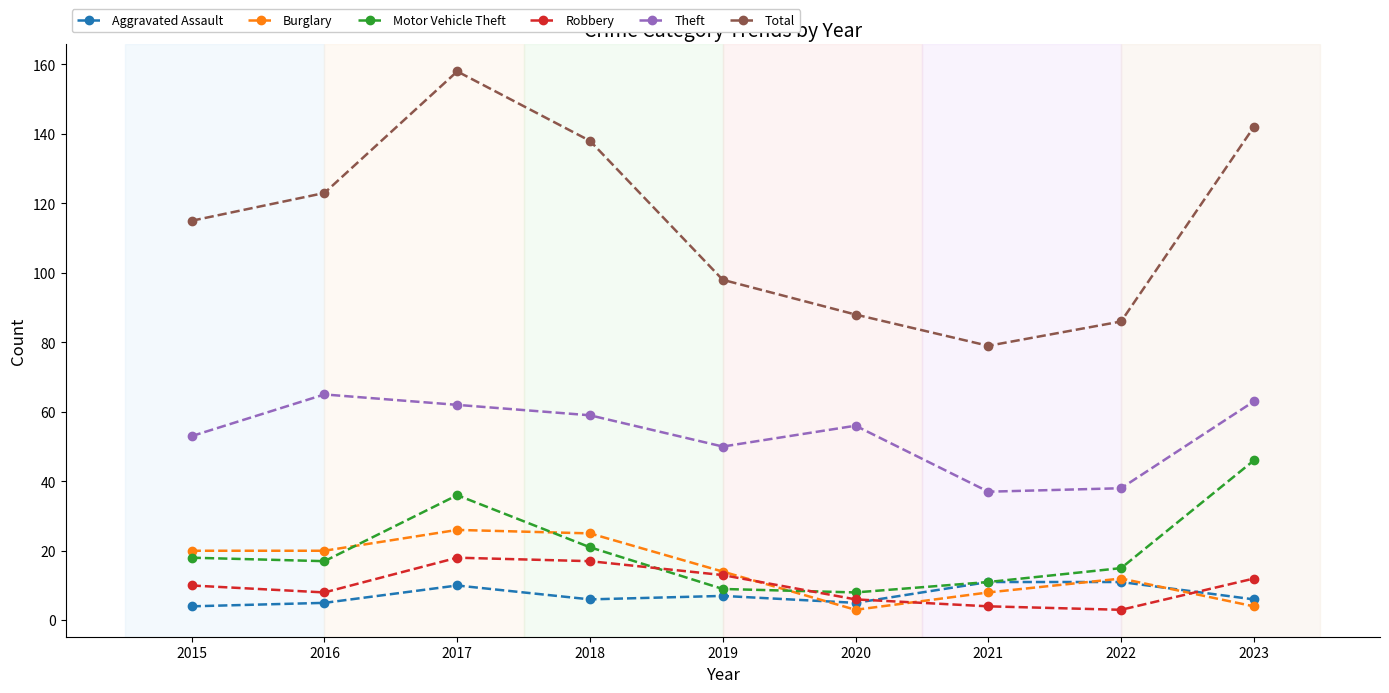

Count the number of categories in the chart.

9